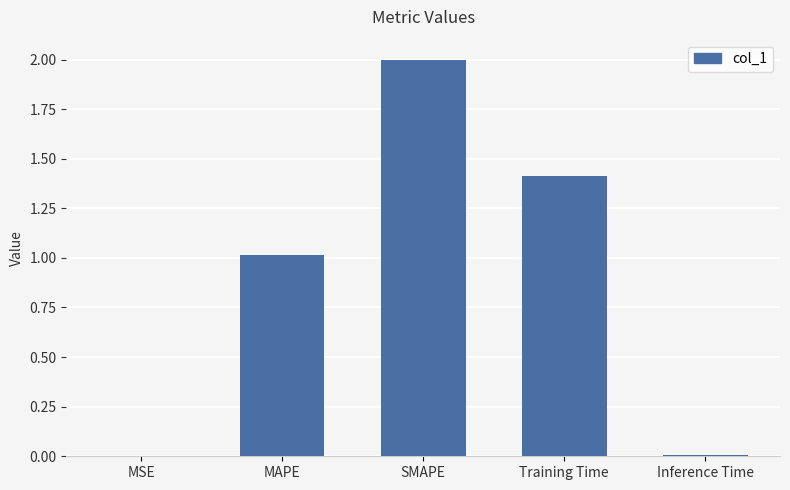

The value at Training Time is 1.4. True or false?

True